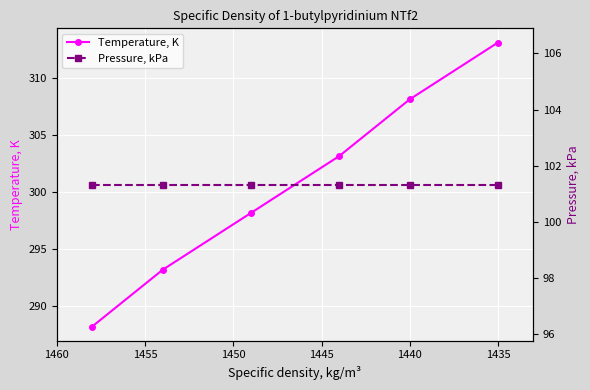

How many lines are shown in the chart?

2